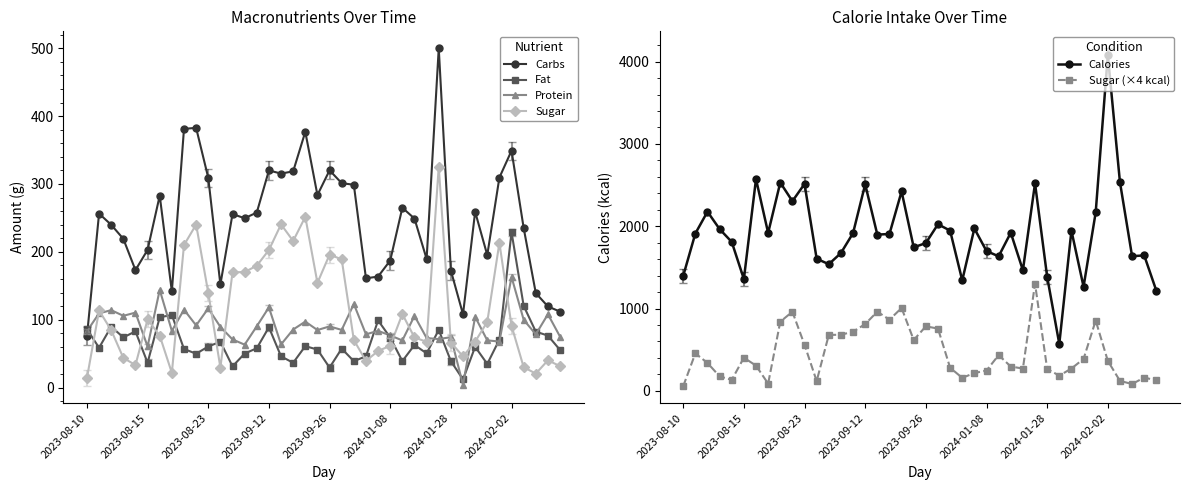

In Sugar, how many points are higher than both neighbors (excluding endpoints)?

10